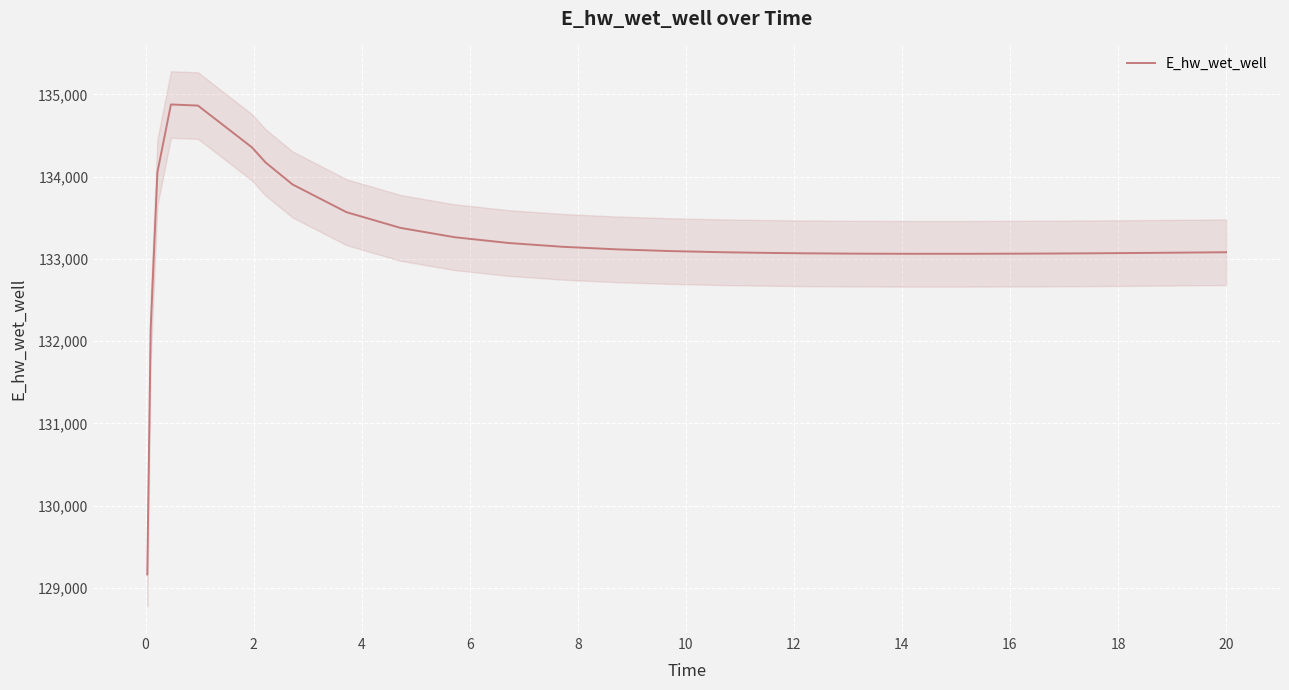

Count the number of categories in the chart.

27